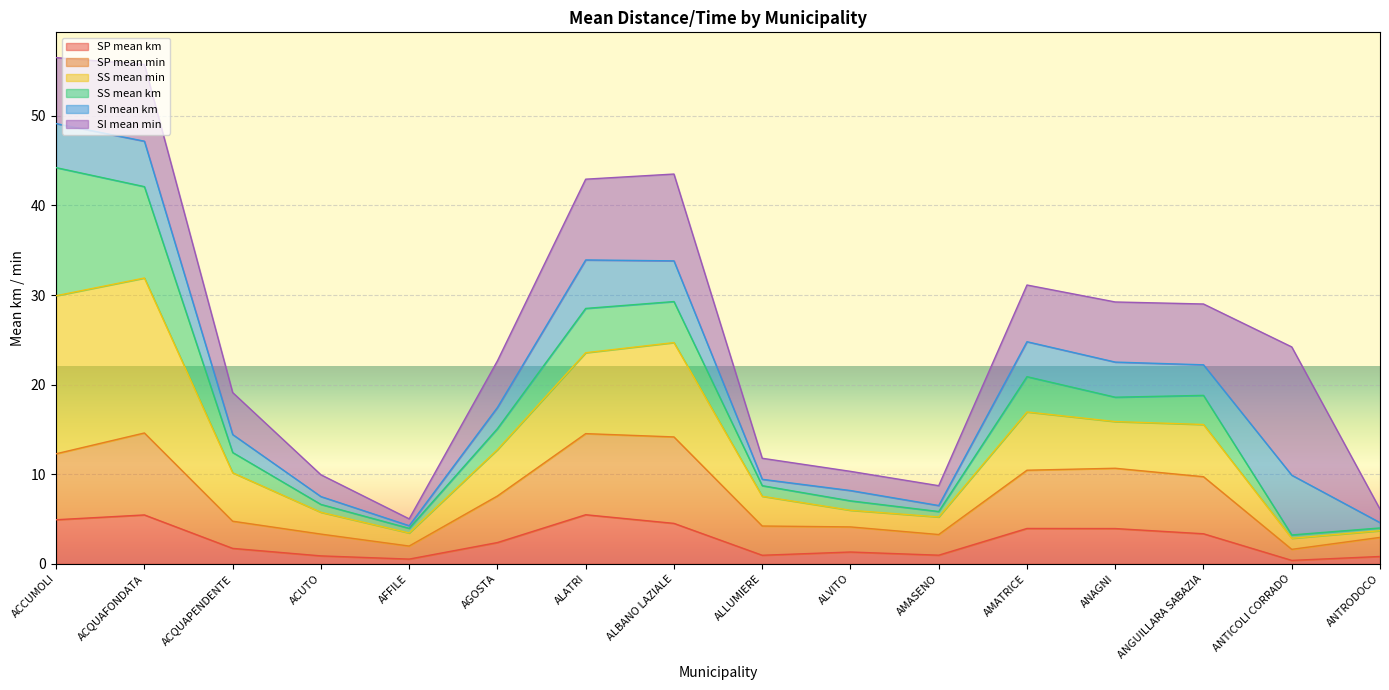

What is the total value across all series at ALATRI?

42.9